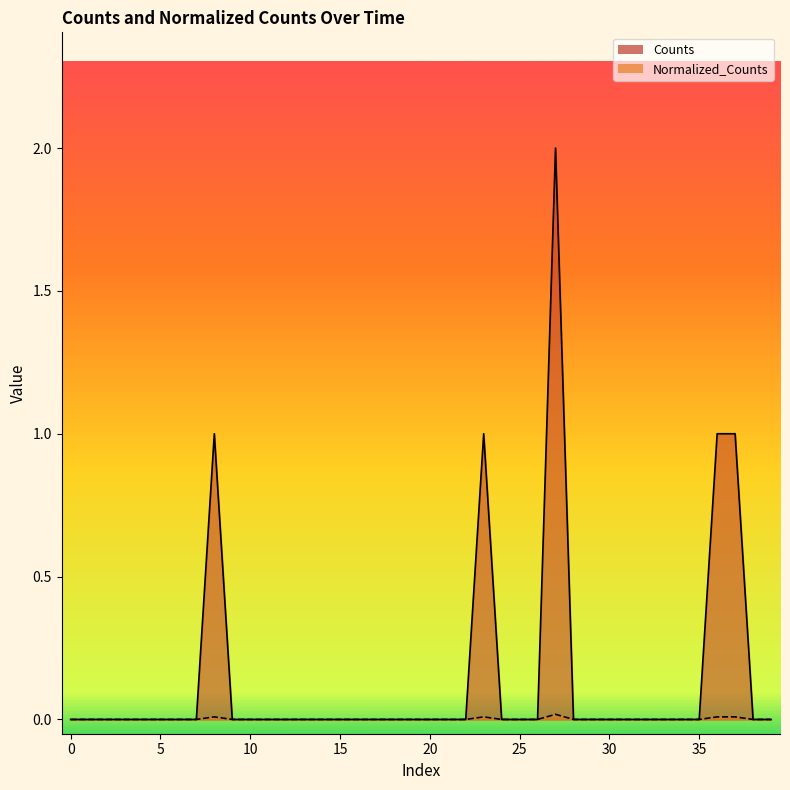

Which series changed the most between 5 and 19?

Counts